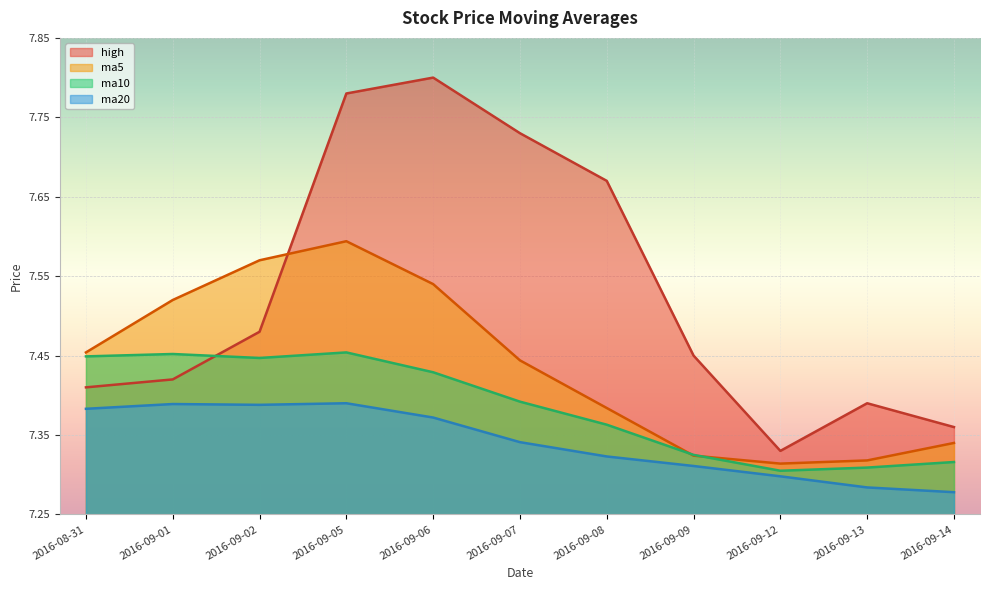

The value of ma20 at 2016-09-07 is 7.3. True or false?

True